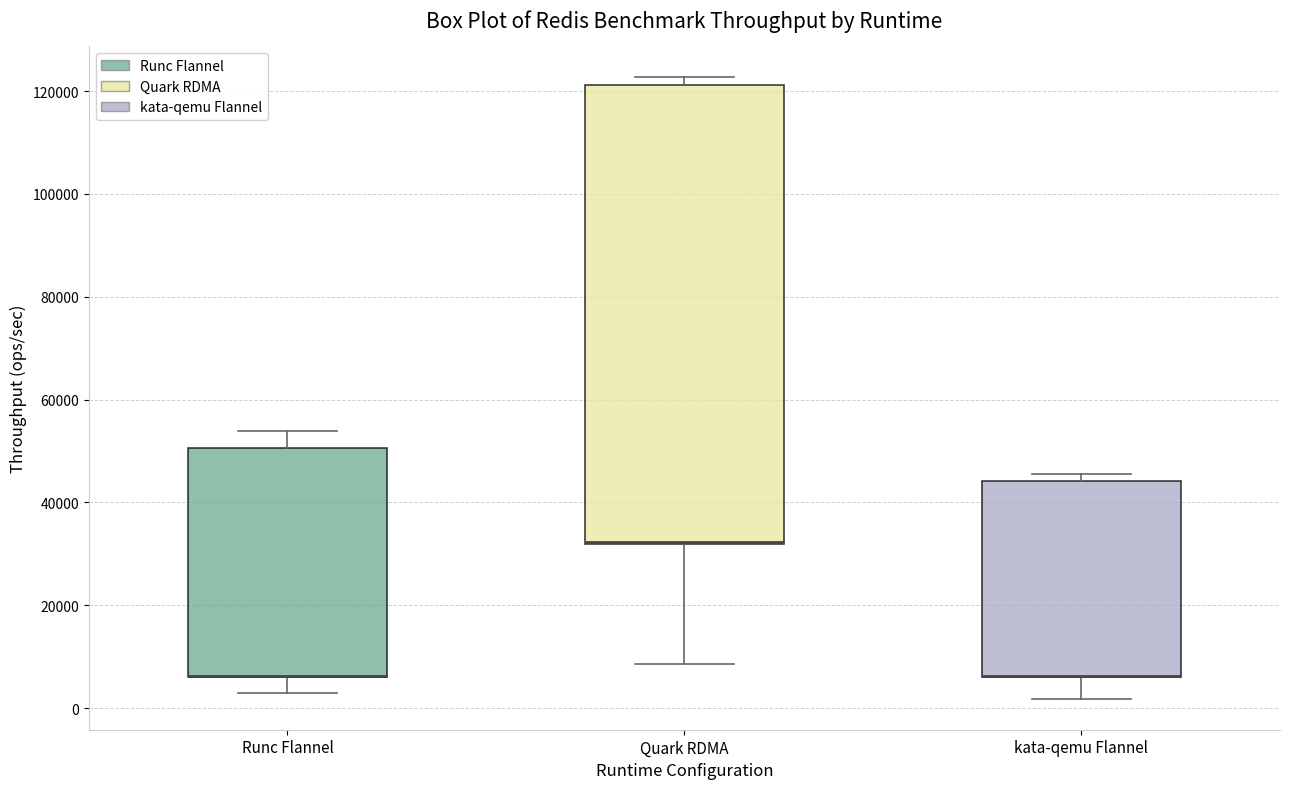

Which box is the tallest, from its lower edge to its upper edge?

Quark RDMA